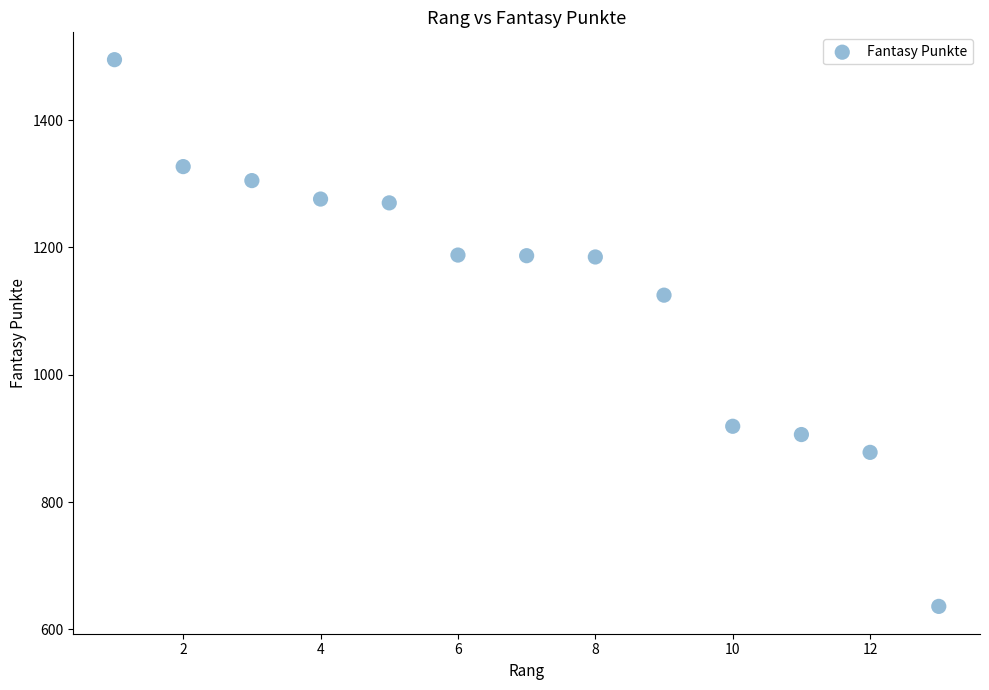

What Y value in the scatter plot is closest to 1065?

1125